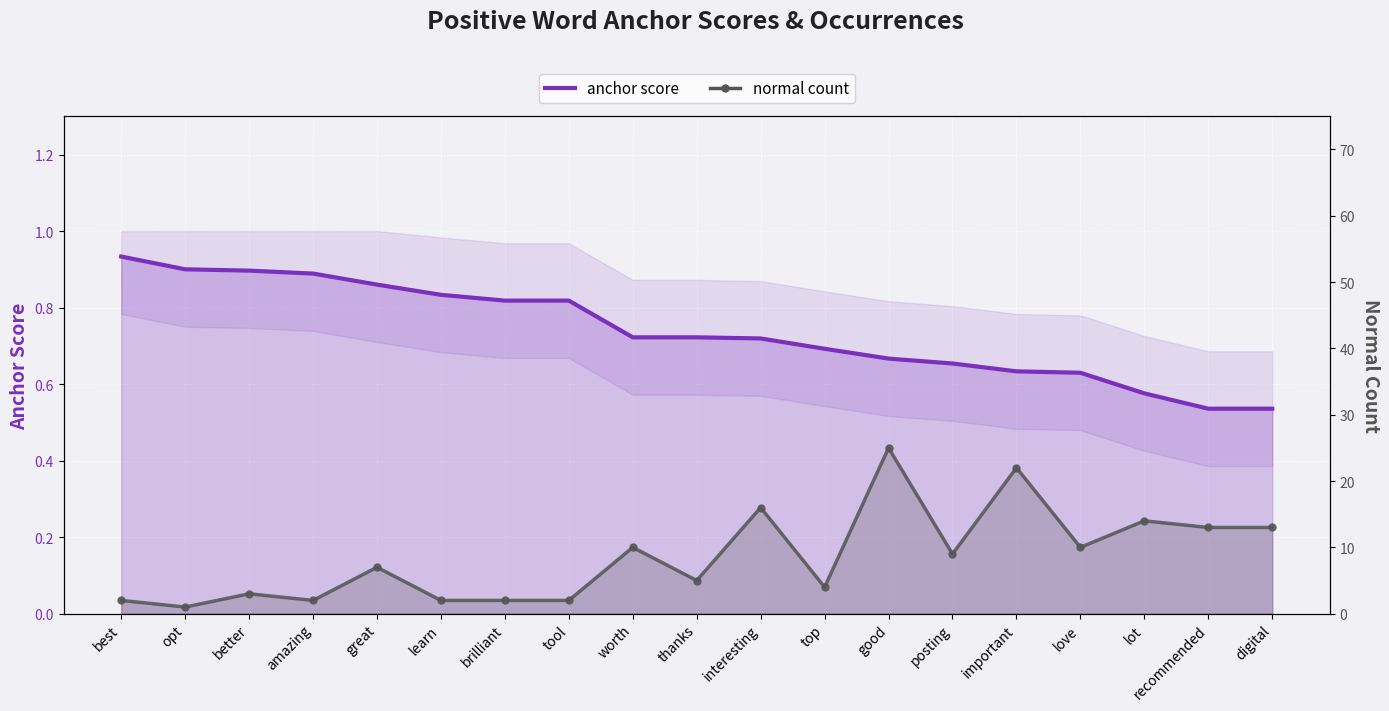

What is the value of the normal count point at the 9th from the left?

10.0